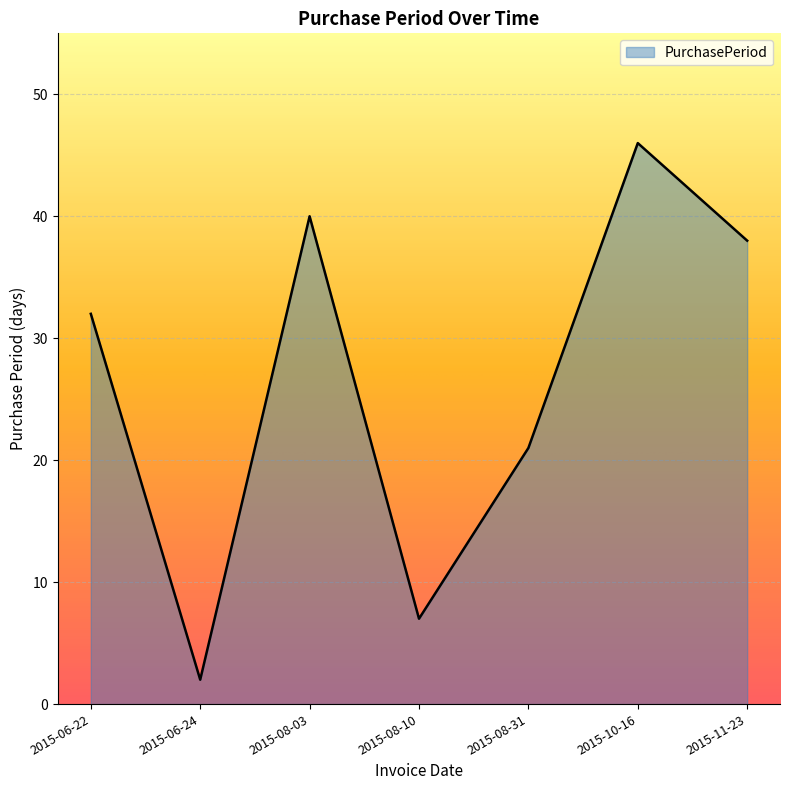

What position from the right is 2015-06-24?

6